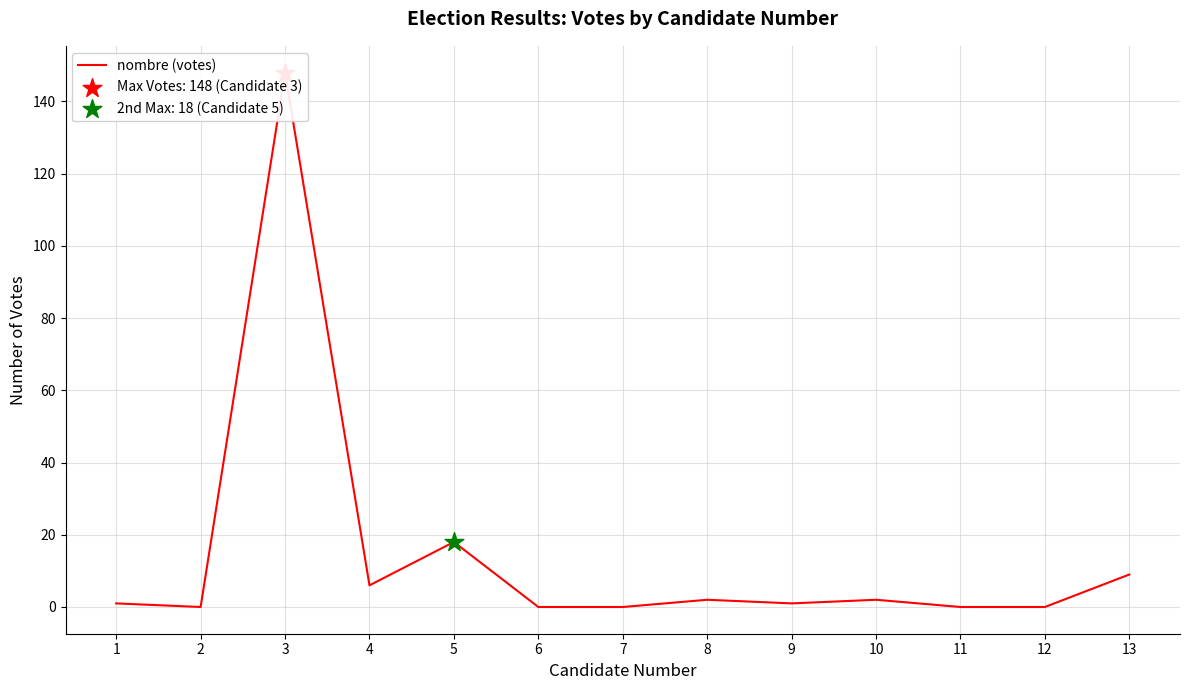

What is the change in value from 3 to 8?

-146